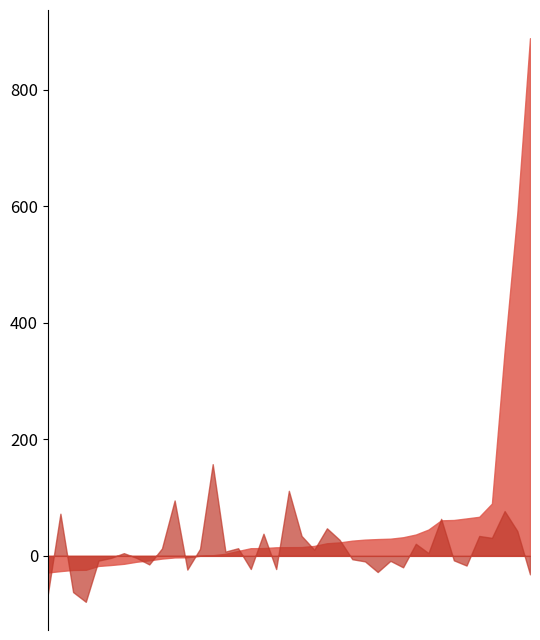

Read the 201912_%CHG value at TURKEY.

13.3